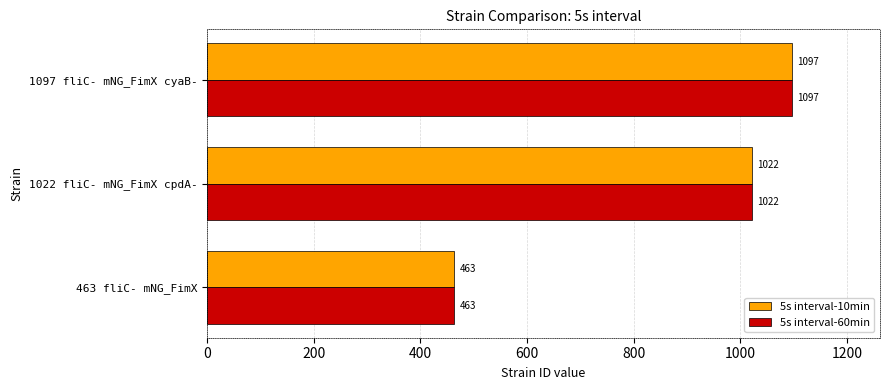

Is the value of 5s interval-60min at 463 fliC- mNG_FimX greater than the value of 5s interval-10min at 1022 fliC- mNG_FimX cpdA-?

No